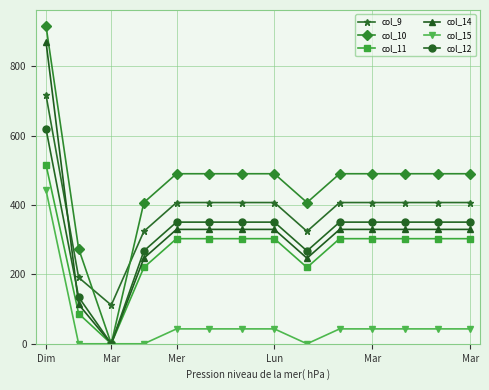

Which series has the largest range (max minus min)?

col_10